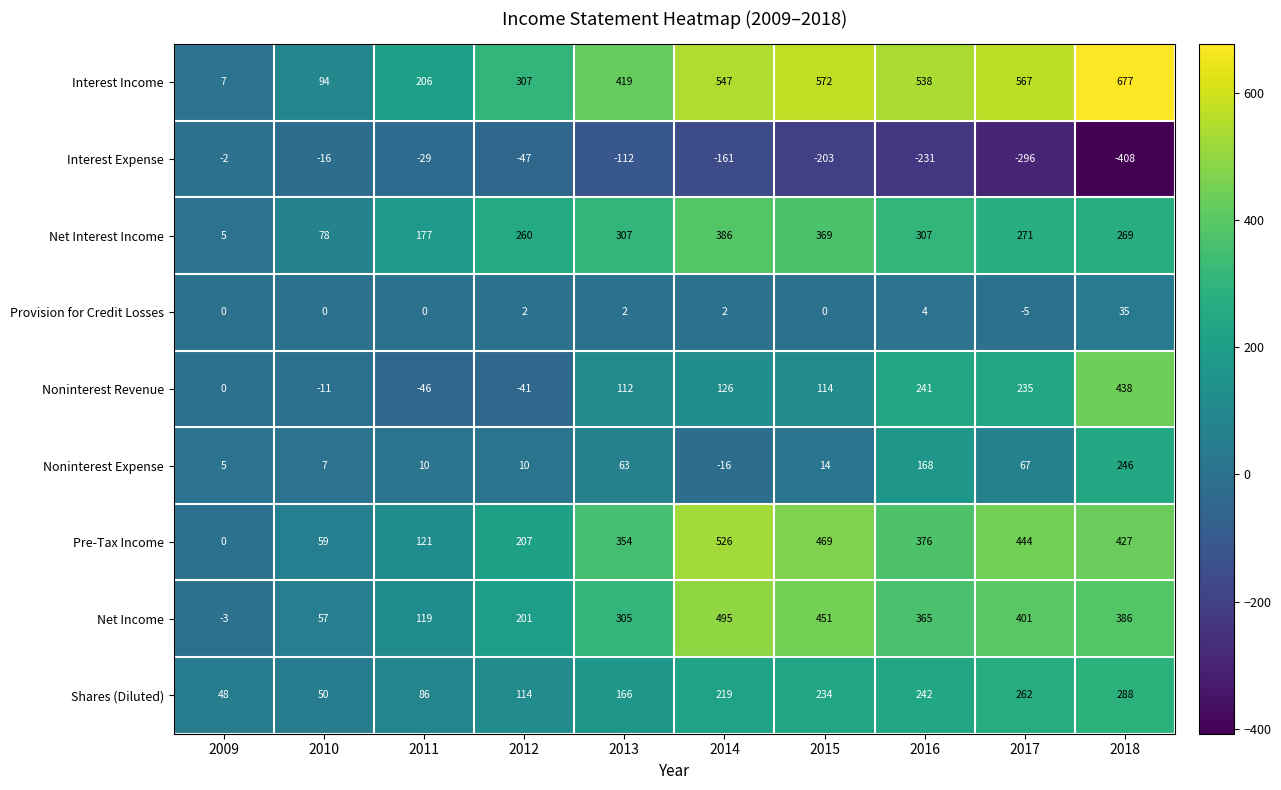

What is the smallest value displayed?

-408